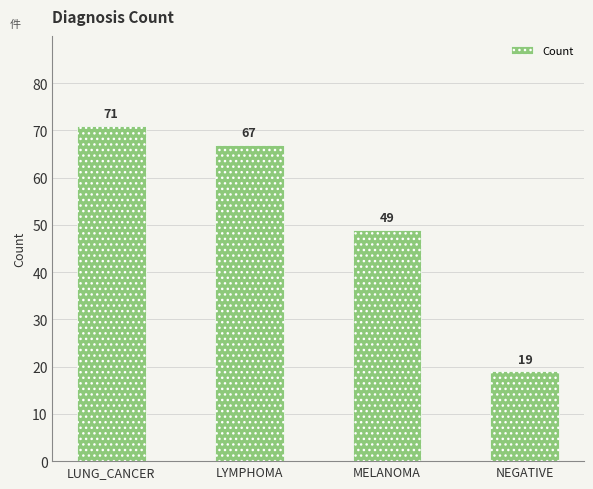

What is the minimum value shown in the chart?

19